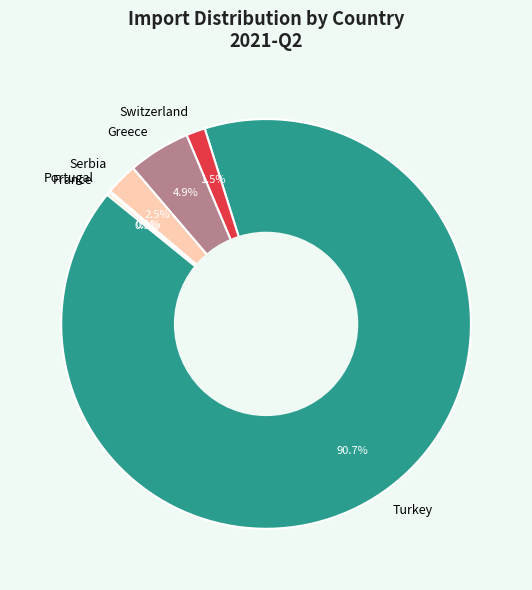

Approximately how many times larger is the value at Turkey compared to Greece?

18.5